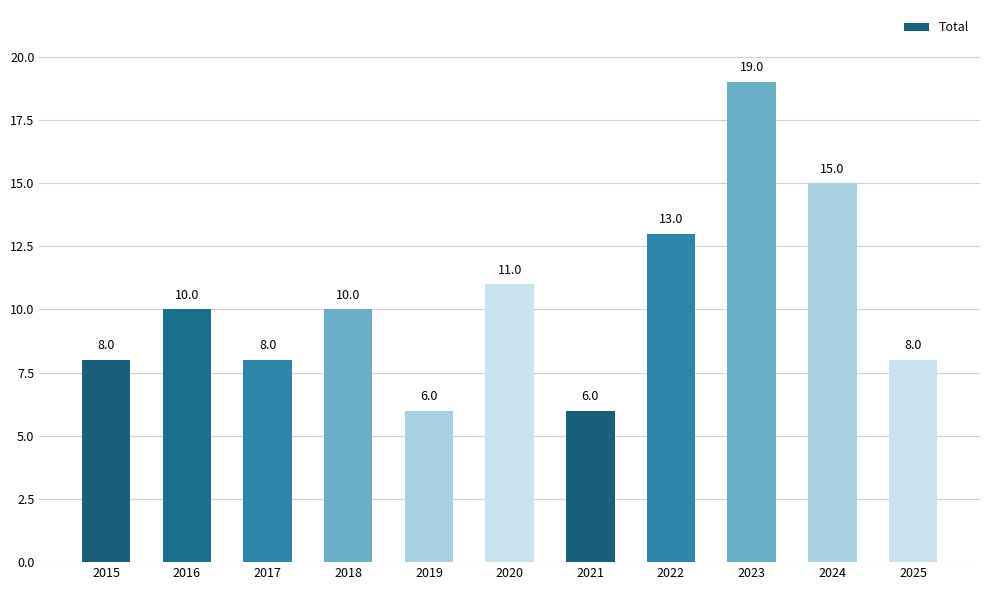

What is the difference between the second highest and second lowest values?

9